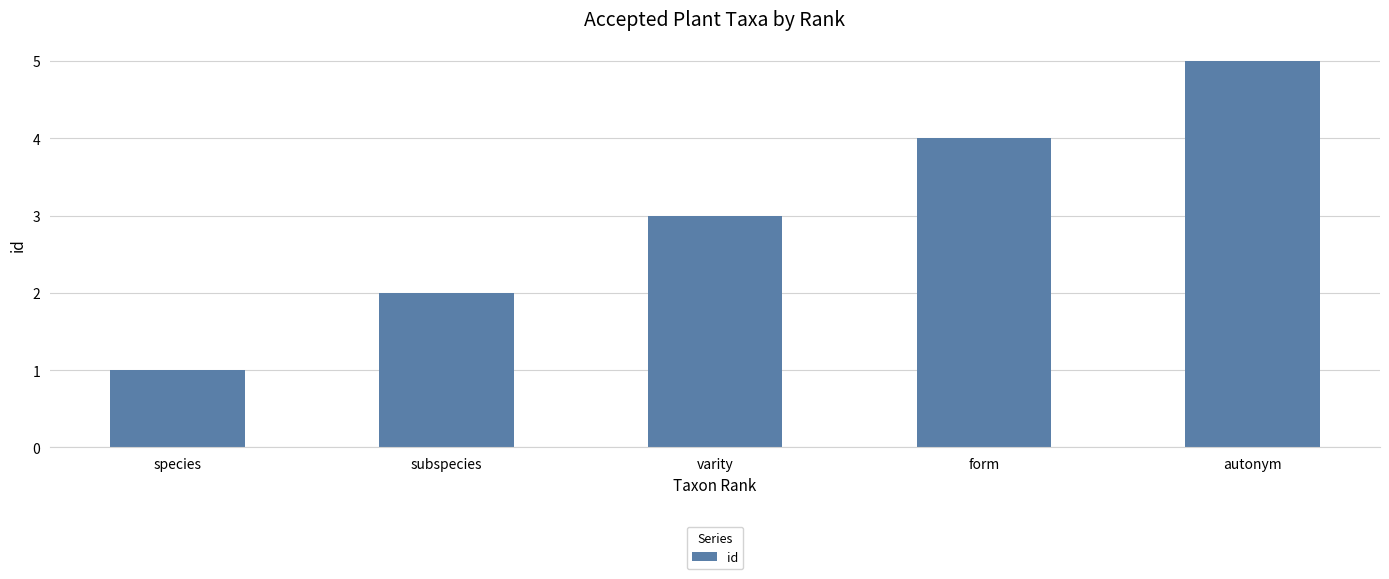

Rank the categories by value from lowest to highest.

species, subspecies, varity, form, autonym